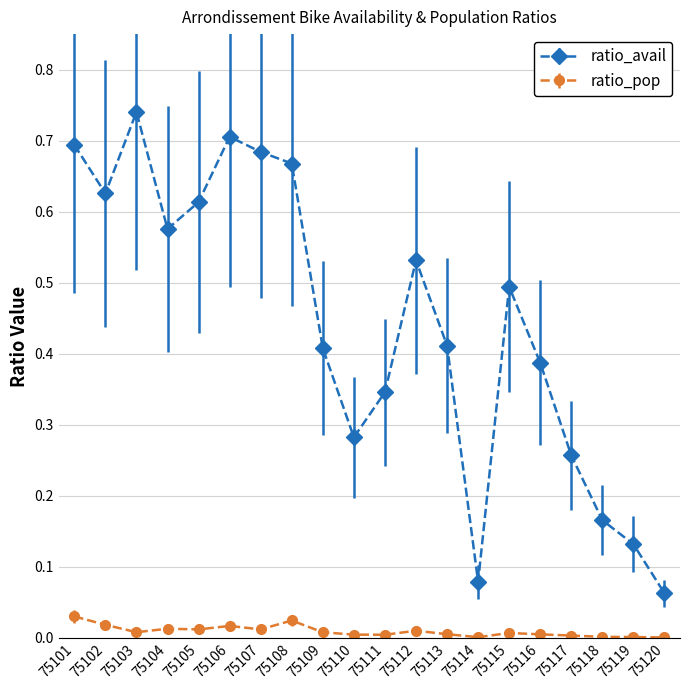

At which category does the chart reach its peak across all series?

75103